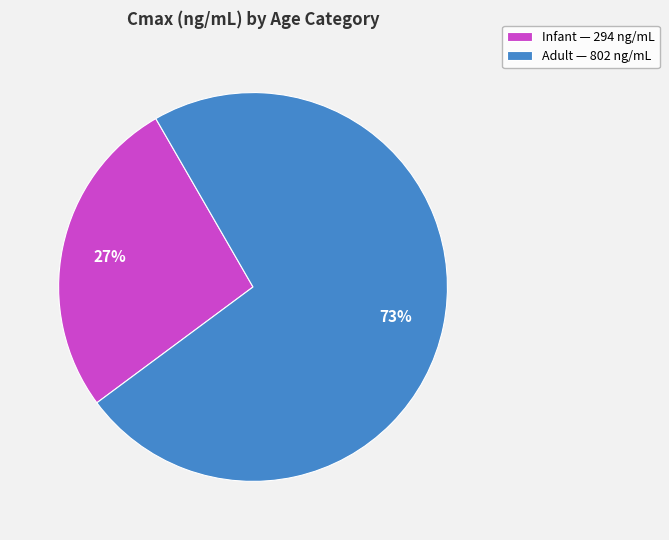

Do Infant and Adult together represent more than half of the pie?

Yes